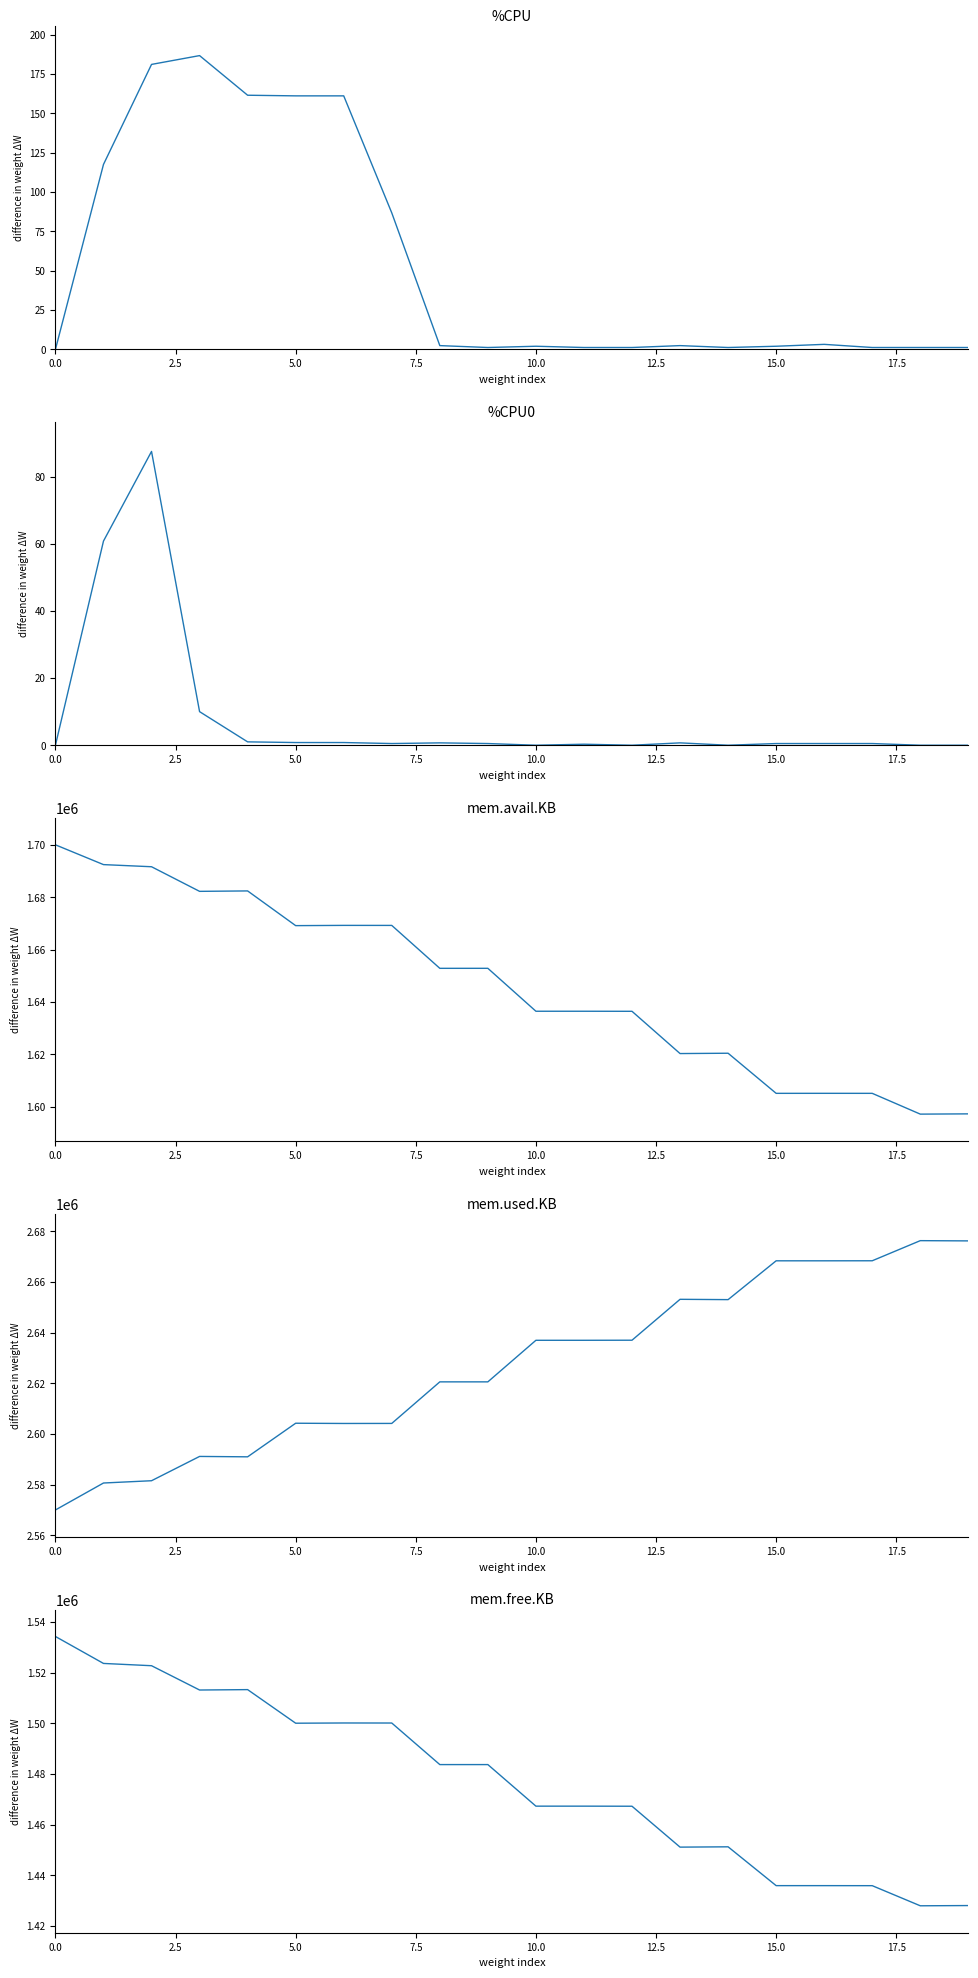

How many categories are shown in the chart?

20